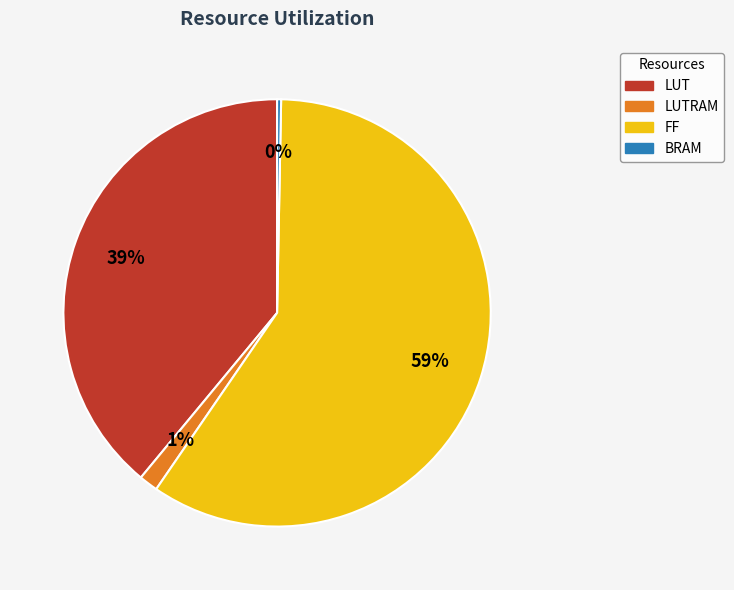

True or false: LUT accounts for 24% of the total.

False